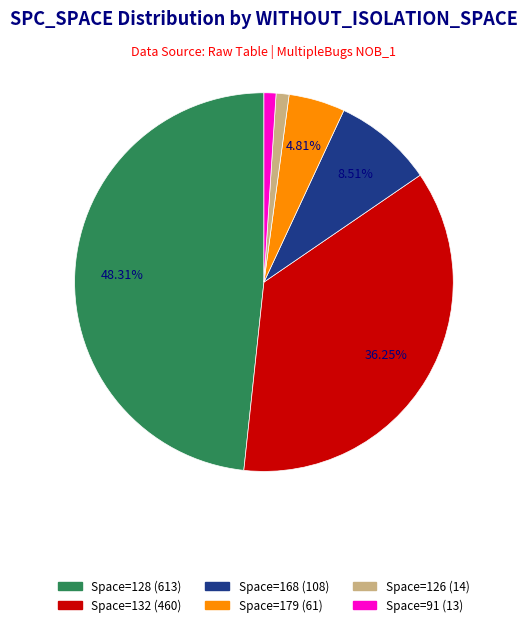

Is there a majority slice in this chart?

No